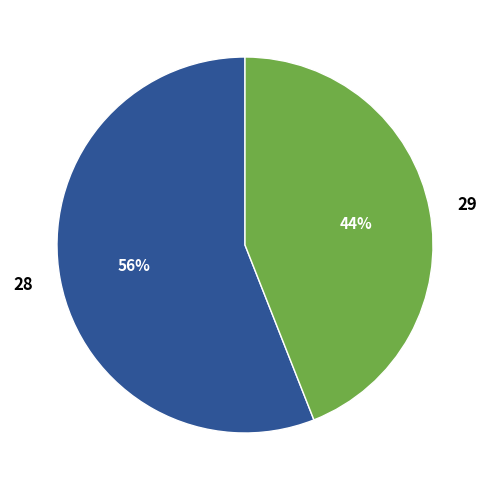

To the nearest percent, what portion does 29 represent?

44%